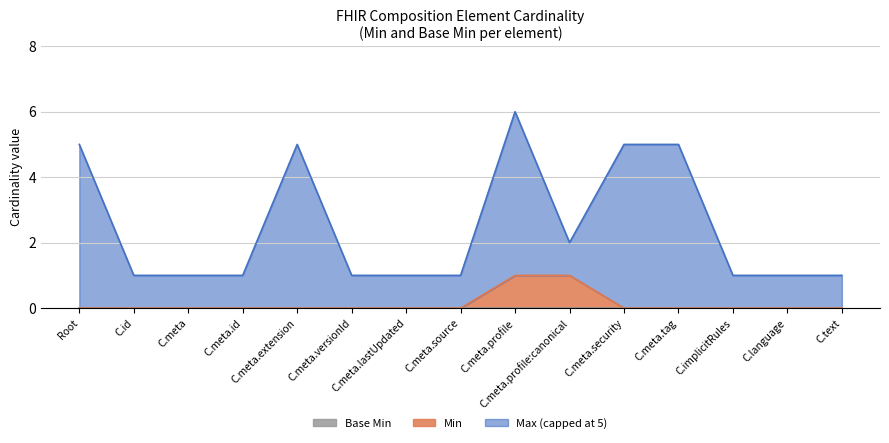

What position from the left is C.id?

2